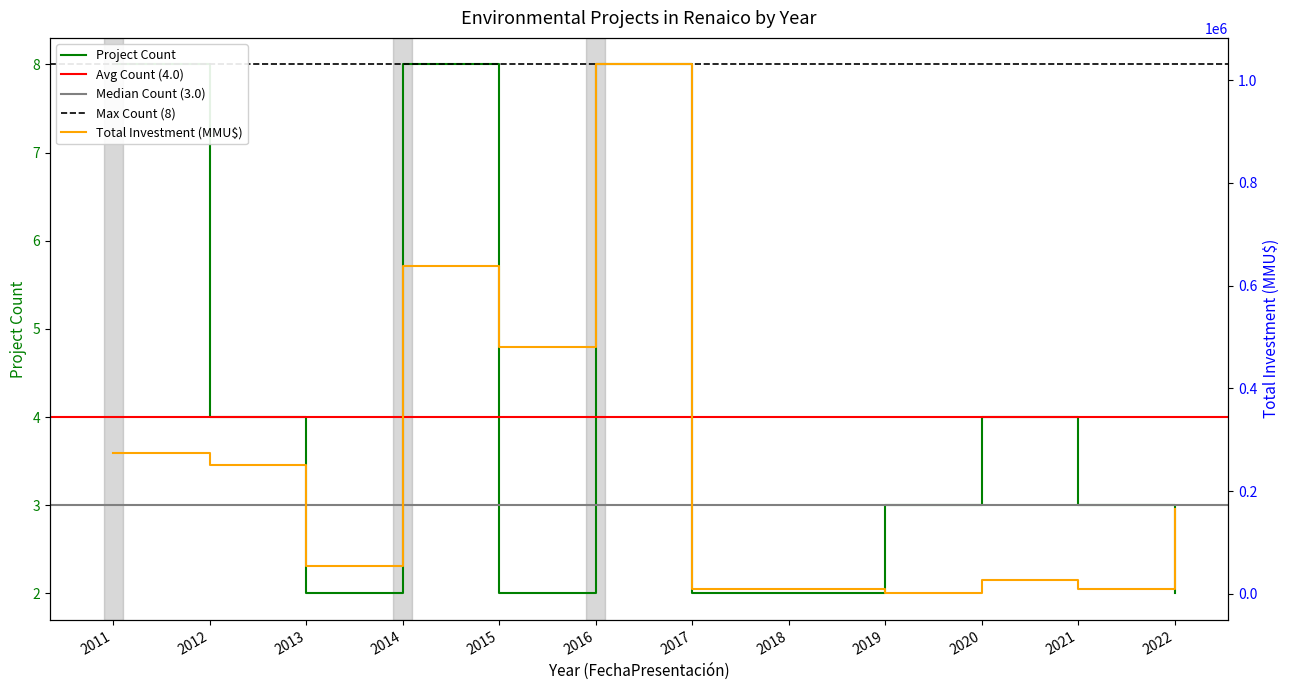

At which label does Project Count first exceed 3?

2011